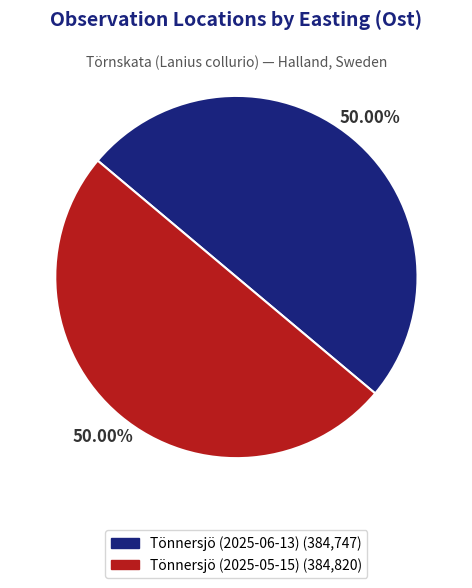

Is it true that Tönnersjö (2025-06-13) is 50% of the pie?

True